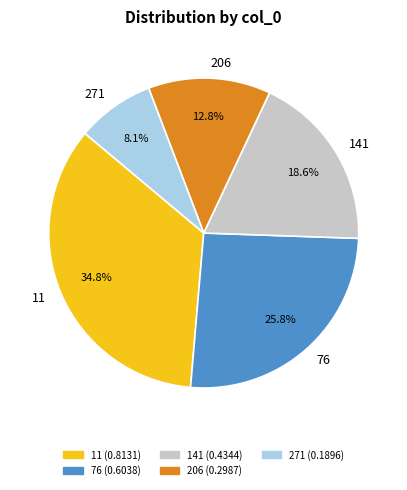

Does any single category account for the majority?

No